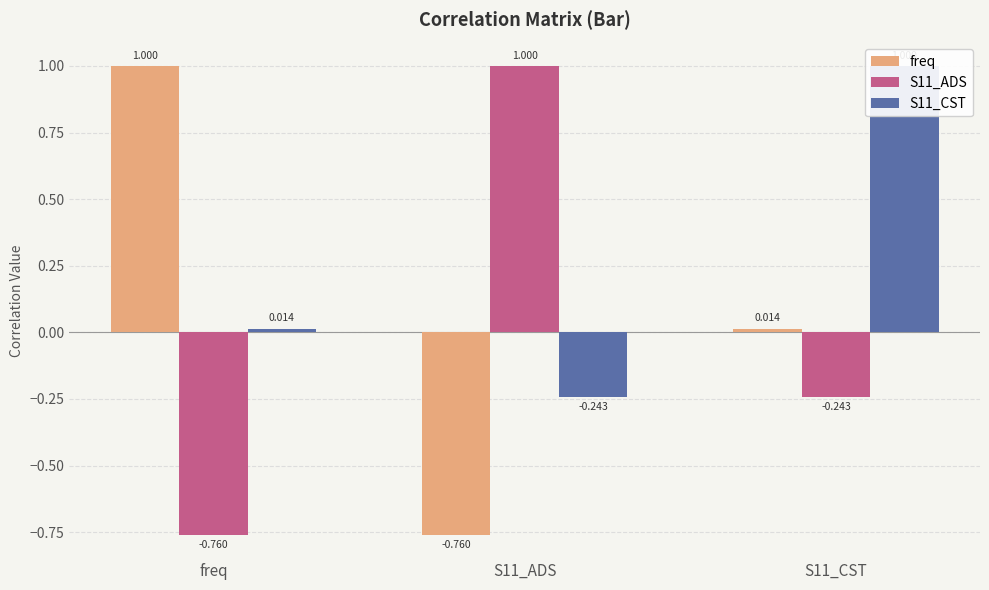

List the series in order of their peak value, highest first.

freq, S11_ADS, S11_CST